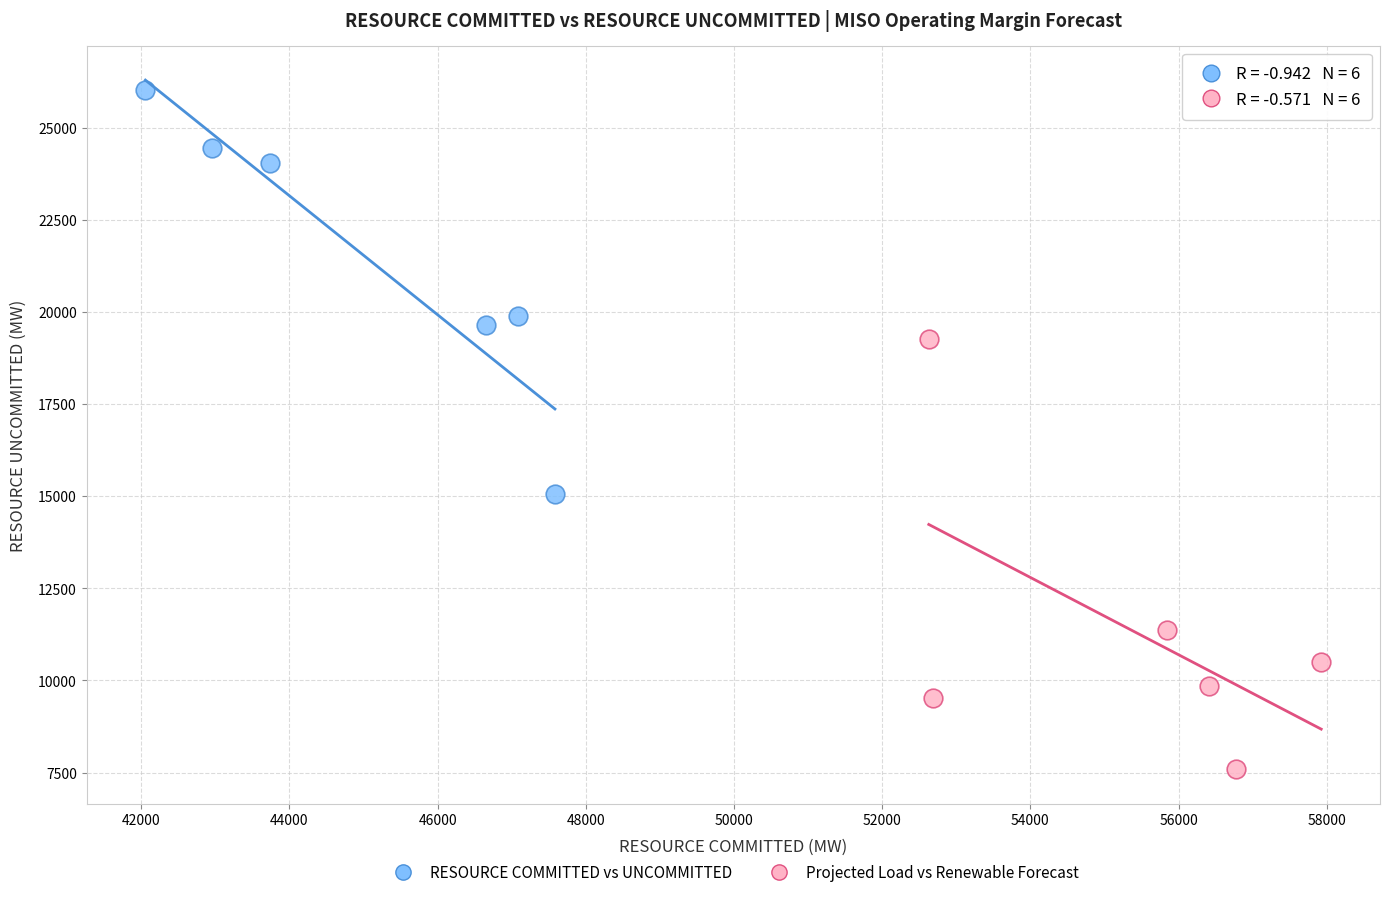

Which series has the largest Y range (max minus min)?

Projected Load vs Renewable Forecast